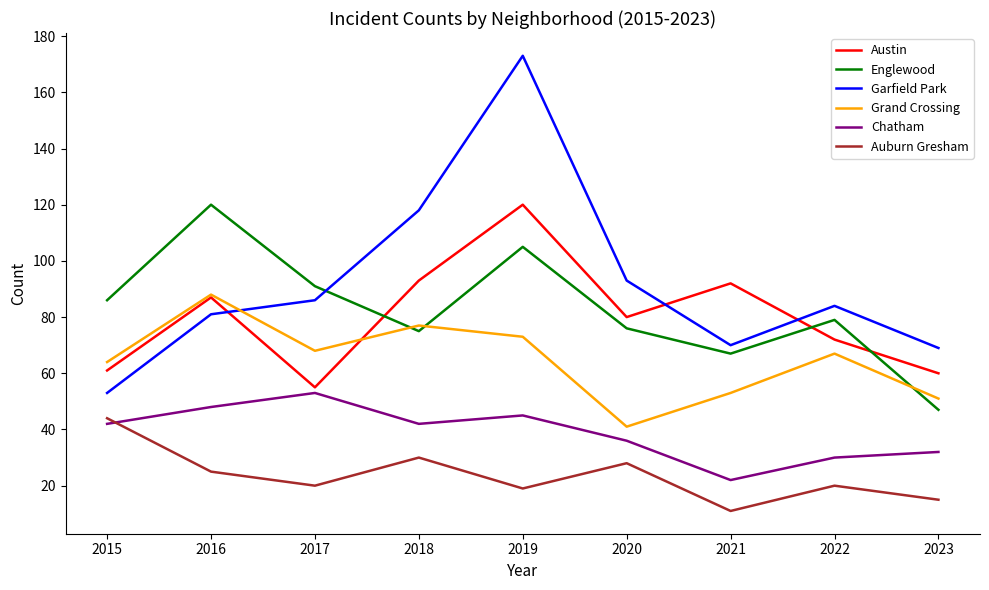

Where is the first local minimum for Grand Crossing?

2017